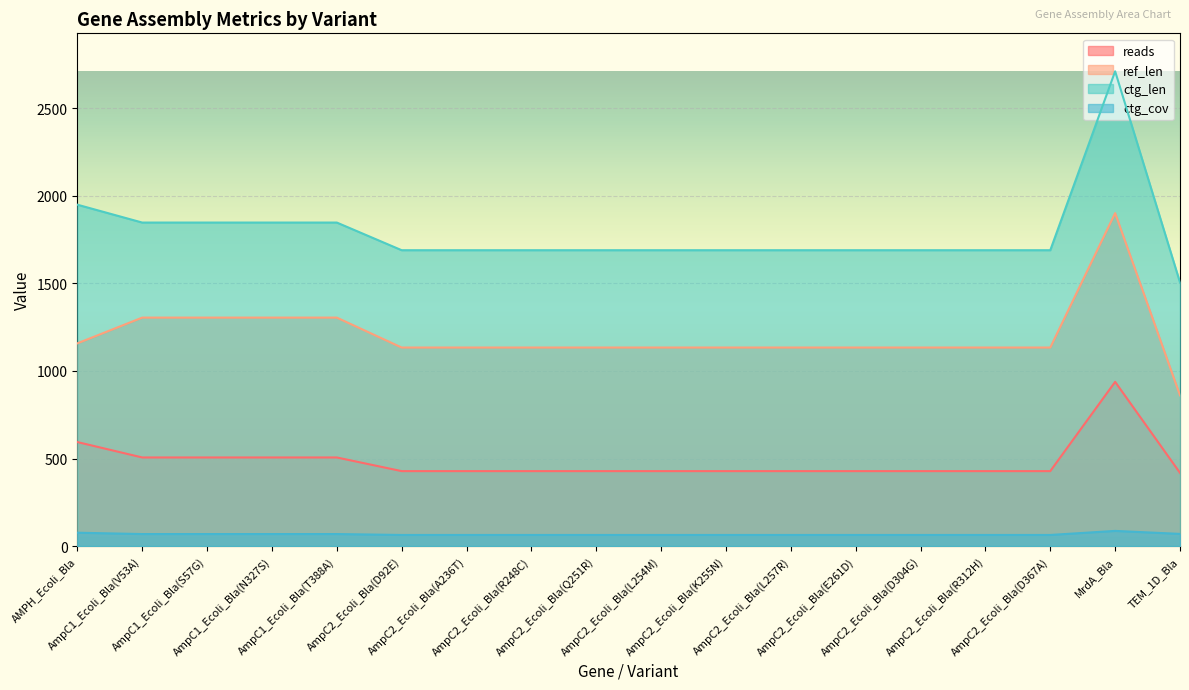

Reading right to left, what are all the values shown in this chart?

reads: 418.0	938.0	428.0	428.0	428.0	428.0	428.0	428.0	428.0	428.0	428.0	428.0	428.0	506.0	506.0	506.0	506.0	594.0
ref_len: 861.0	1902.0	1134.0	1134.0	1134.0	1134.0	1134.0	1134.0	1134.0	1134.0	1134.0	1134.0	1134.0	1305.0	1305.0	1305.0	1305.0	1158.0
ctg_len: 1506.0	2712.0	1690.0	1690.0	1690.0	1690.0	1690.0	1690.0	1690.0	1690.0	1690.0	1690.0	1690.0	1848.0	1848.0	1848.0	1848.0	1950.0
ctg_cov: 69.4	86.5	63.3	63.3	63.3	63.3	63.3	63.3	63.3	63.3	63.3	63.3	63.3	68.5	68.5	68.5	68.5	76.2